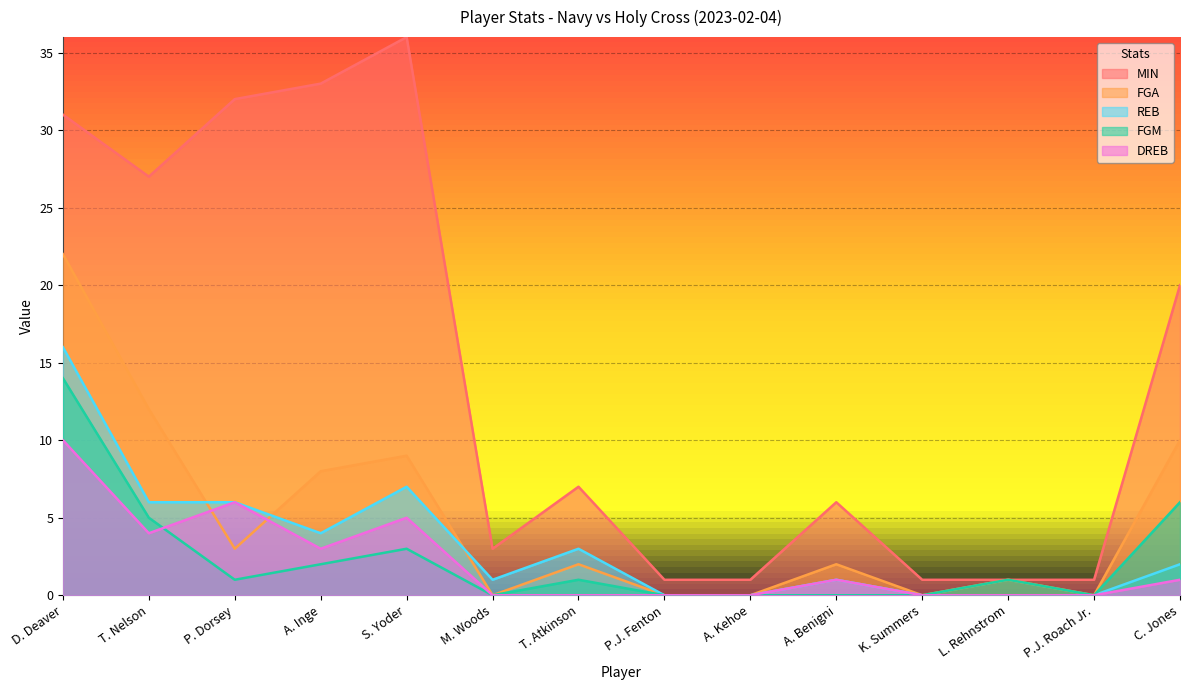

What is the difference between the MIN values at K. Summers and C. Jones?

19